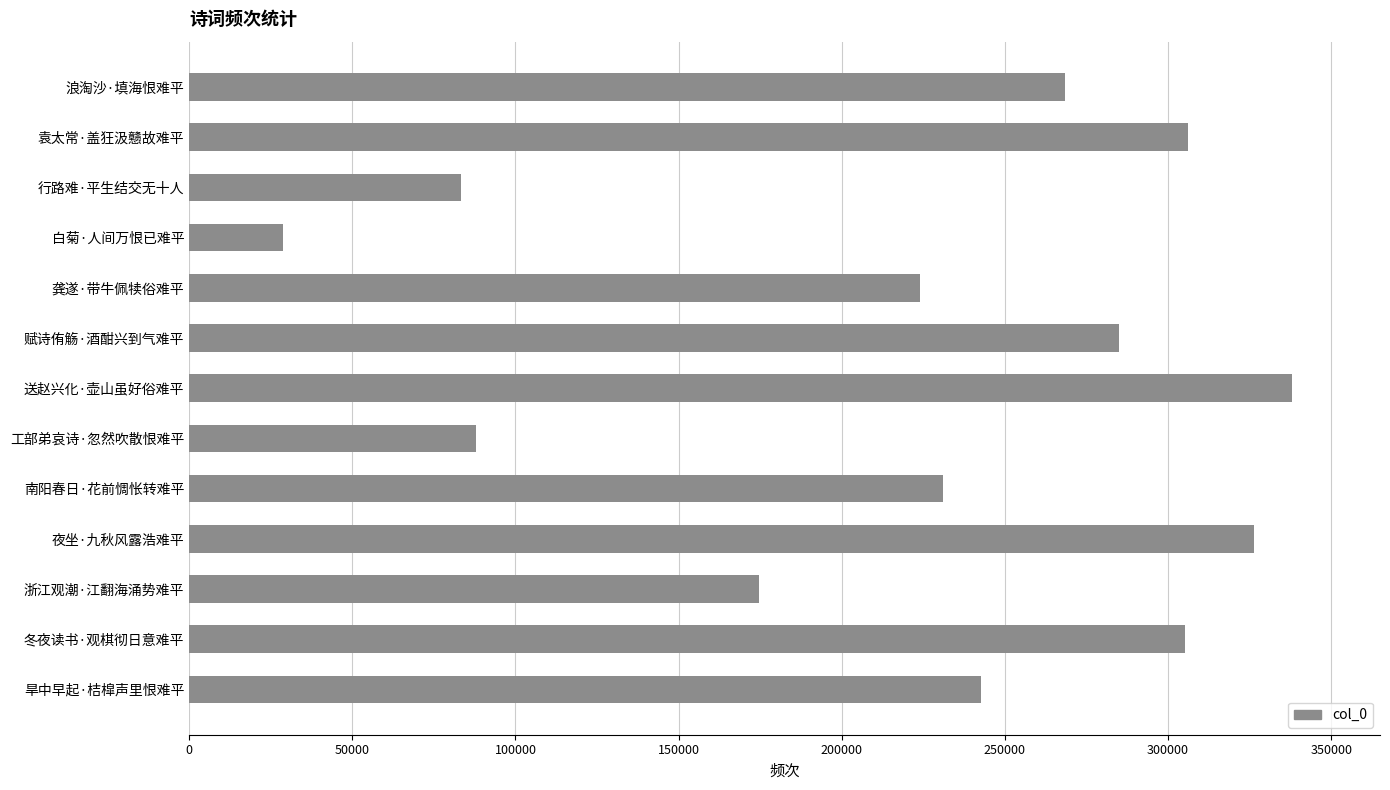

At which category does the chart reach its minimum across all series?

白菊·人间万恨已难平